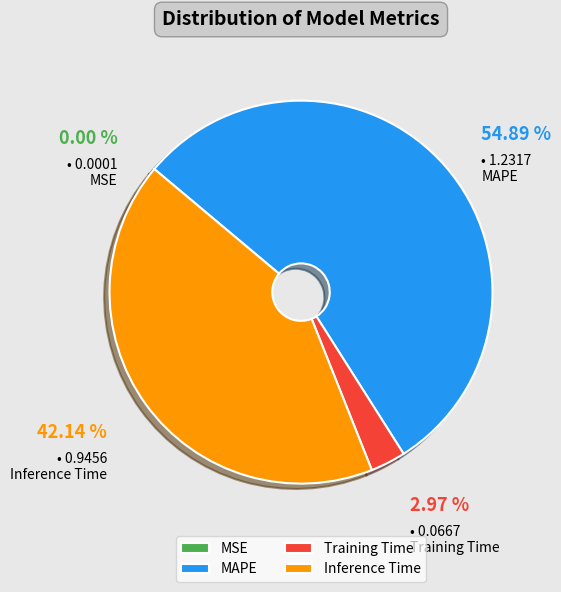

Which slice is the largest?

MAPE